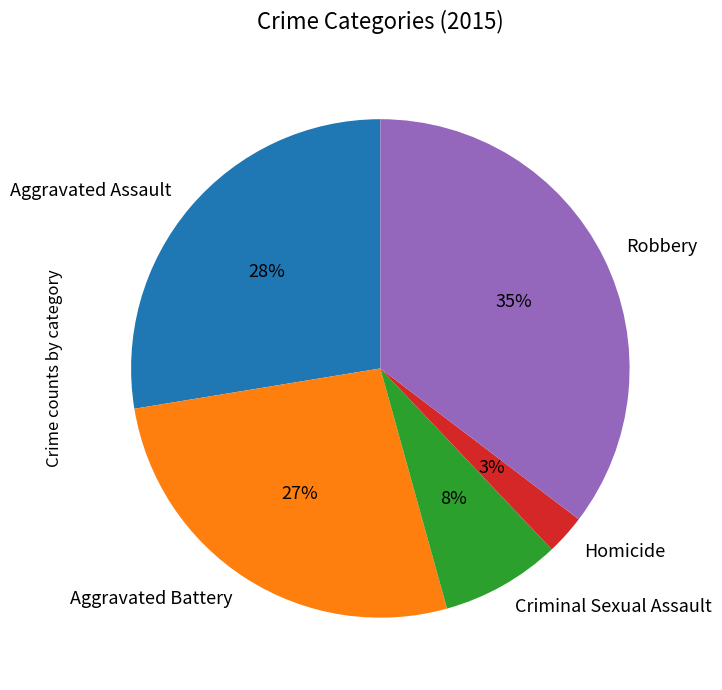

Count the number of slices in the pie.

5